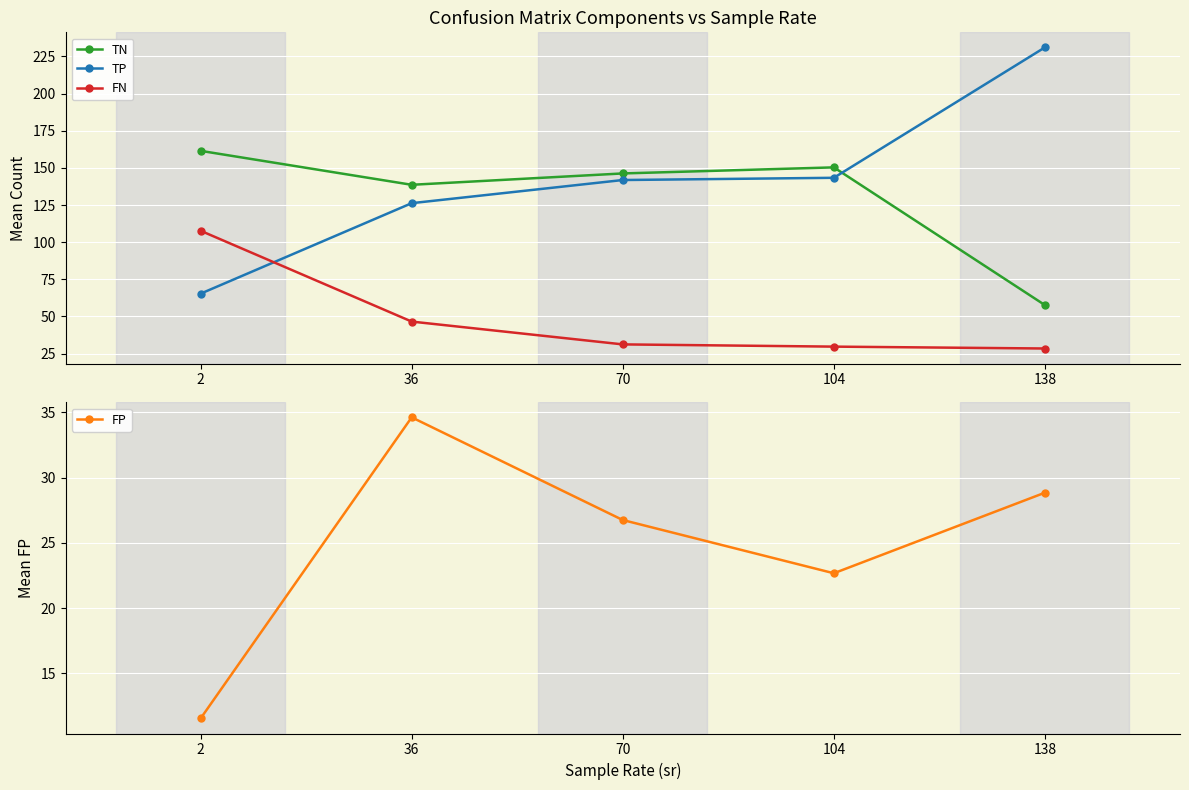

At which category does FP reach its first local peak?

36